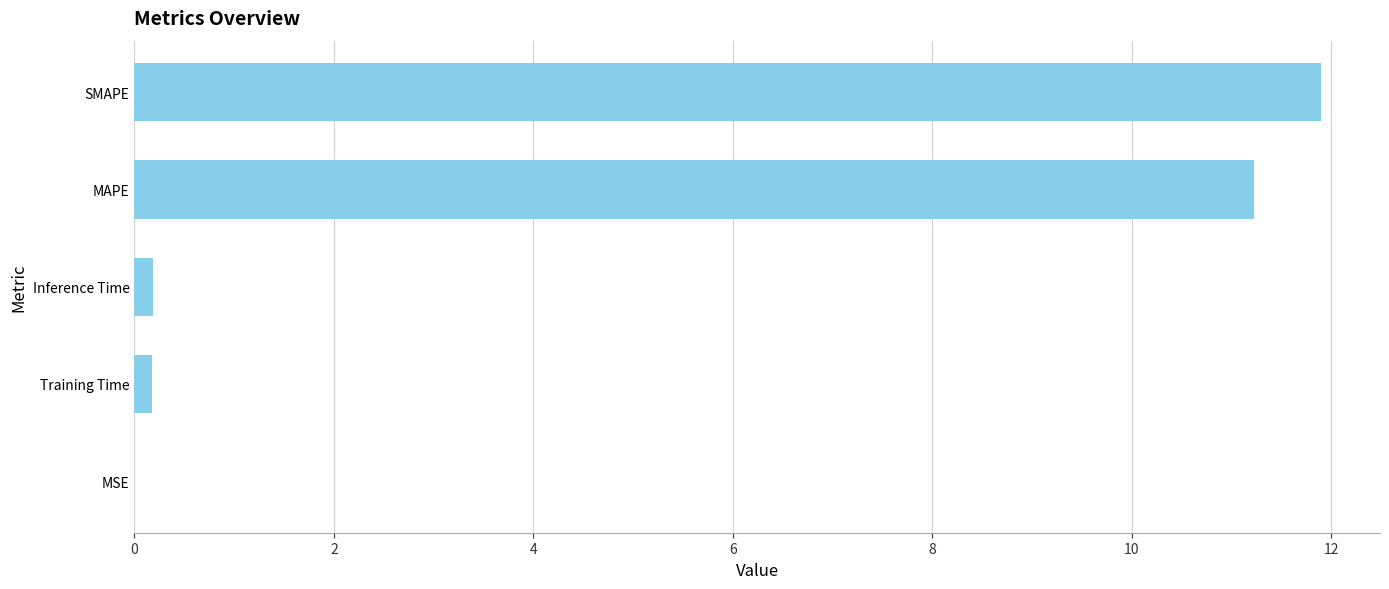

What is the maximum value shown in the chart?

11.9